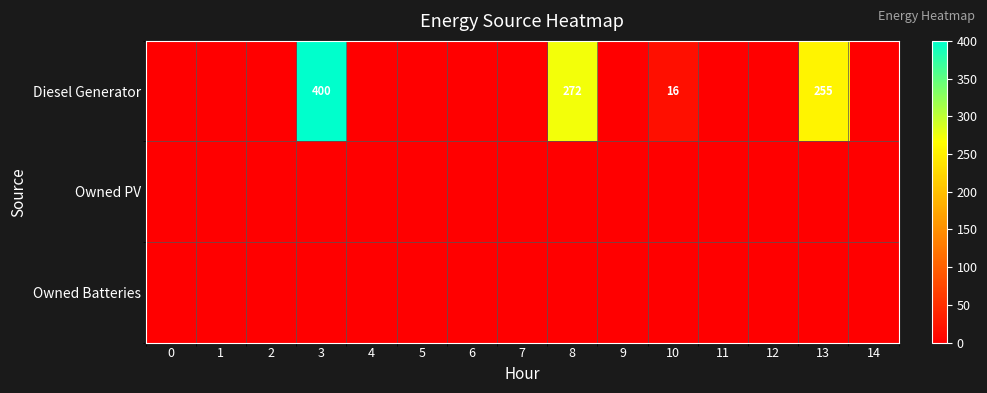

Is it true that Diesel Generator equals 11 at 10?

False